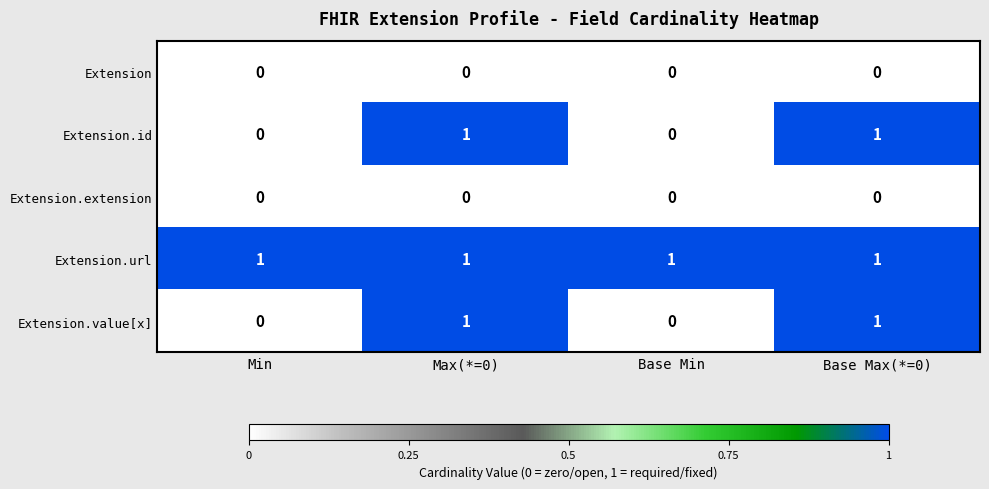

The Extension.extension series shows 0 at Min. True or false?

True